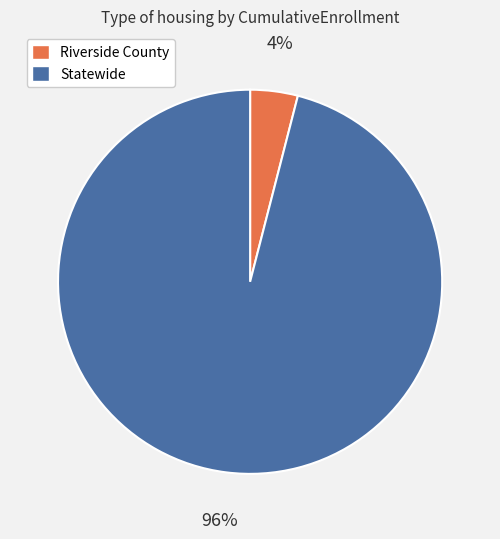

To the nearest percent, what percentage of the pie is Riverside County?

4%